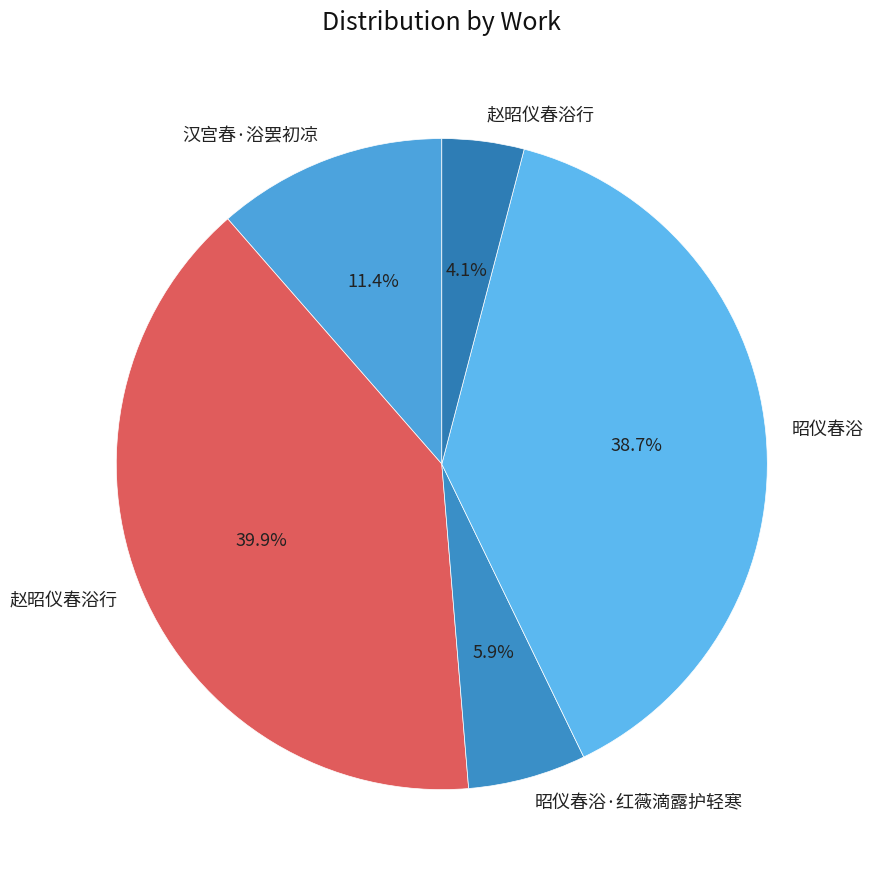

How many segments does this pie chart have?

5